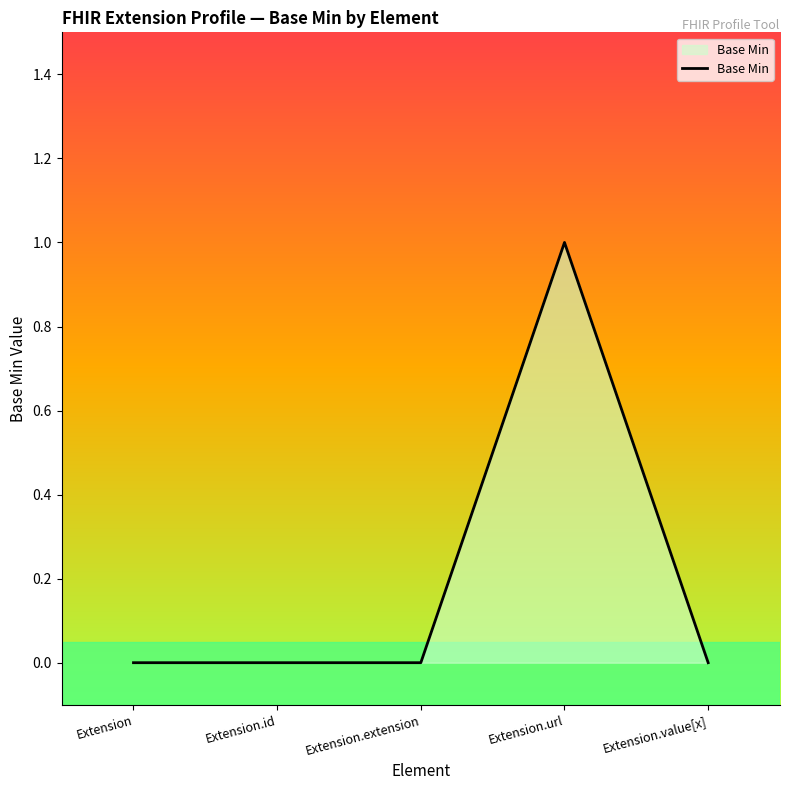

What is the maximum value shown in the chart?

1